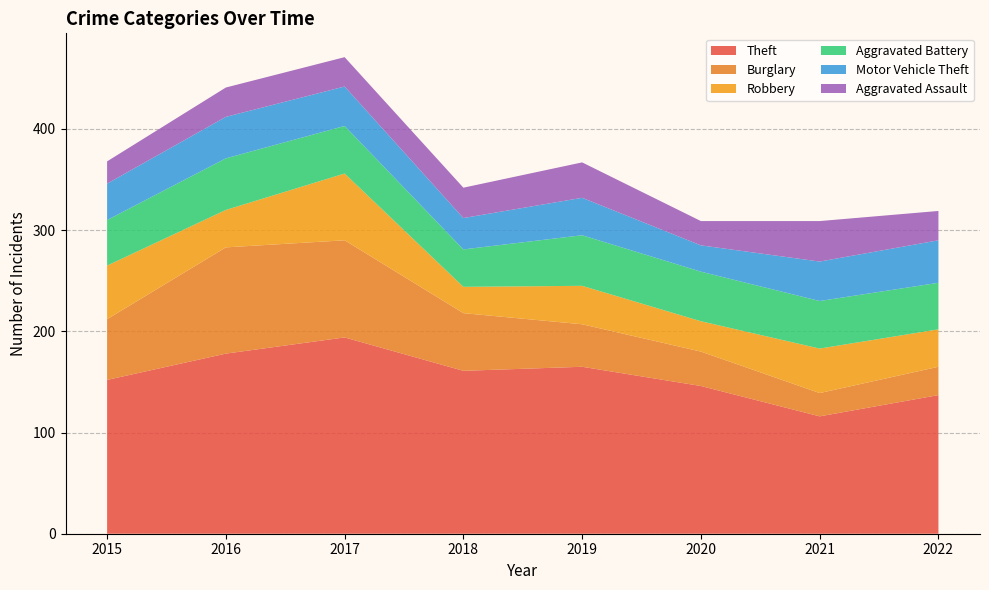

Reading left to right, what are all the values shown in this chart?

Theft: 2015=152	2016=178	2017=194	2018=161	2019=165	2020=146	2021=116	2022=137
Burglary: 2015=60	2016=105	2017=96	2018=57	2019=42	2020=34	2021=23	2022=28
Robbery: 2015=53	2016=37	2017=66	2018=26	2019=38	2020=30	2021=44	2022=37
Aggravated Battery: 2015=45	2016=51	2017=47	2018=37	2019=50	2020=49	2021=47	2022=46
Motor Vehicle Theft: 2015=36	2016=41	2017=39	2018=31	2019=37	2020=26	2021=39	2022=42
Aggravated Assault: 2015=22	2016=29	2017=29	2018=30	2019=35	2020=24	2021=40	2022=29